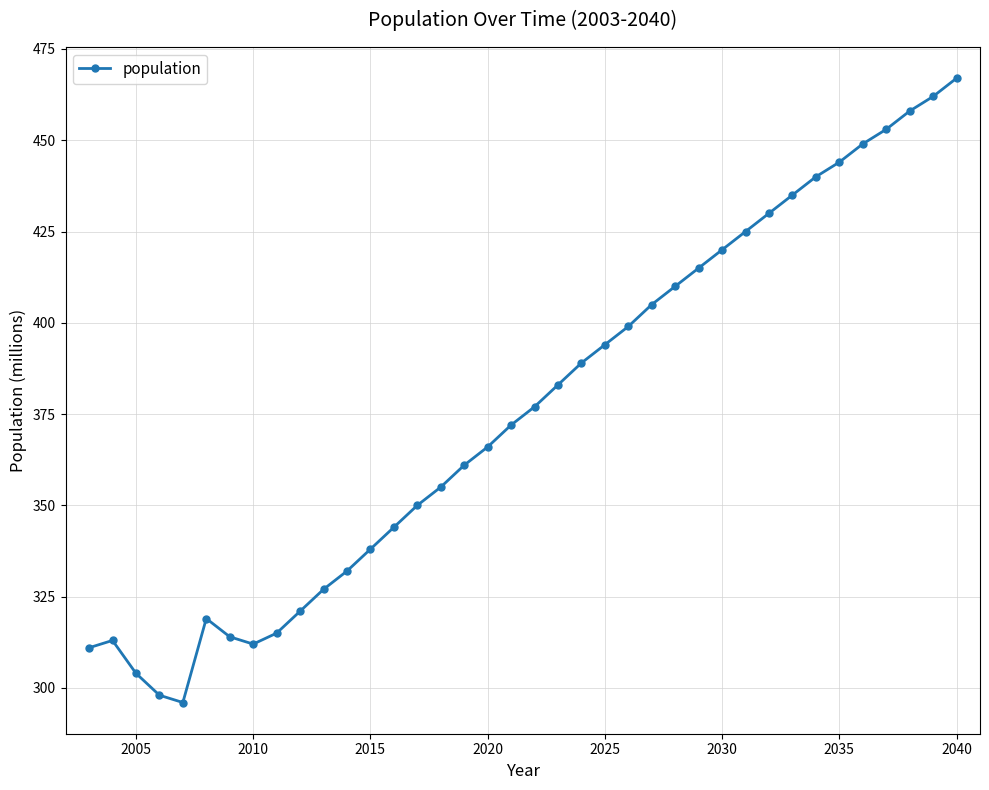

What is the sum of all values?

14303